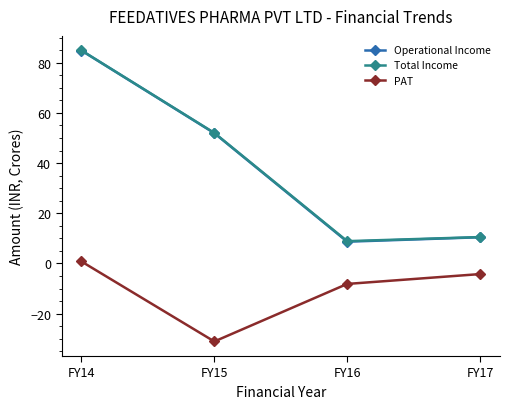

Rank the categories by PAT value from highest to lowest.

FY14, FY17, FY16, FY15